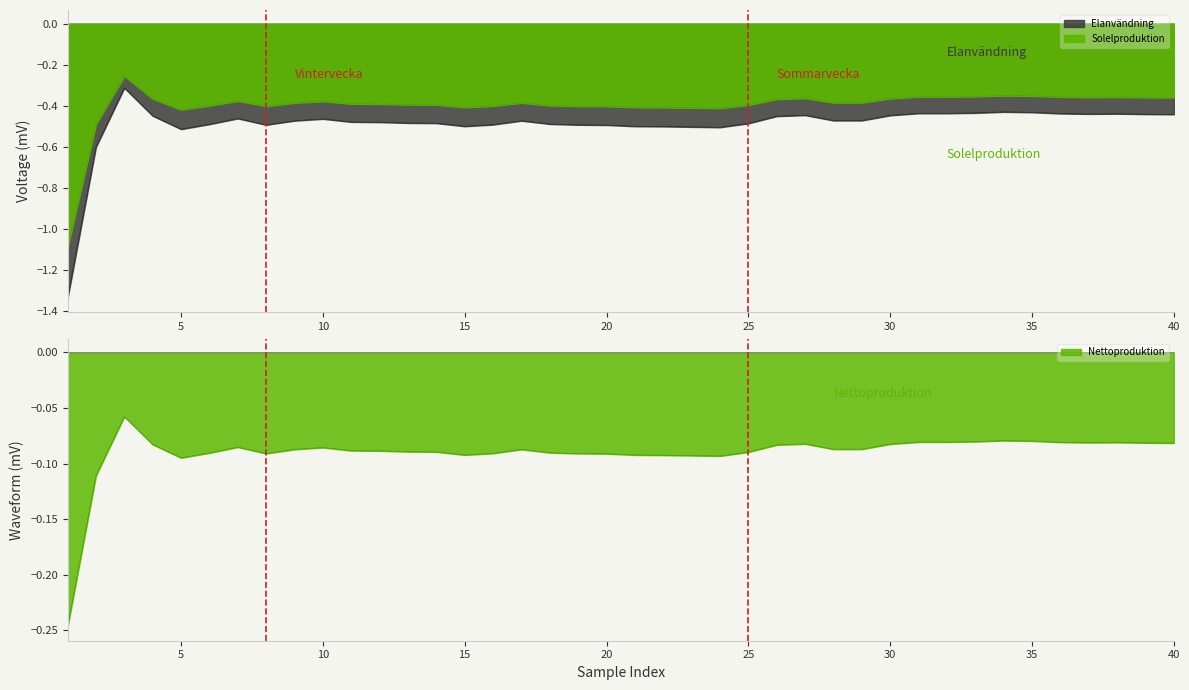

What value does the voltage.mv series have at 8?

-0.5